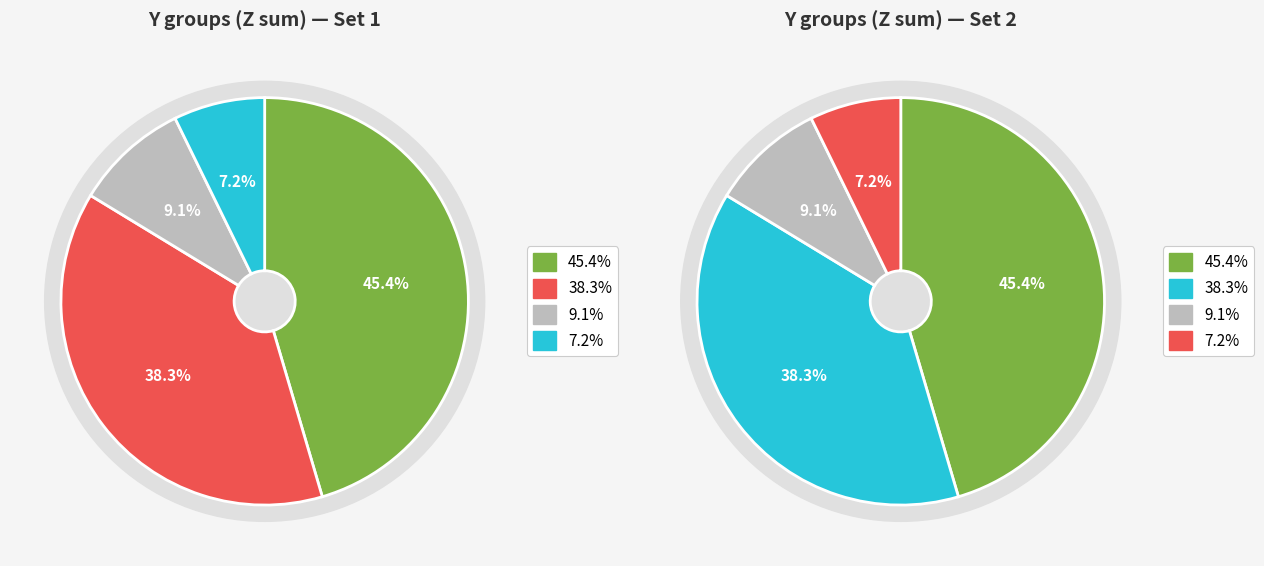

Is the sum of 9 and 8 greater than half?

No